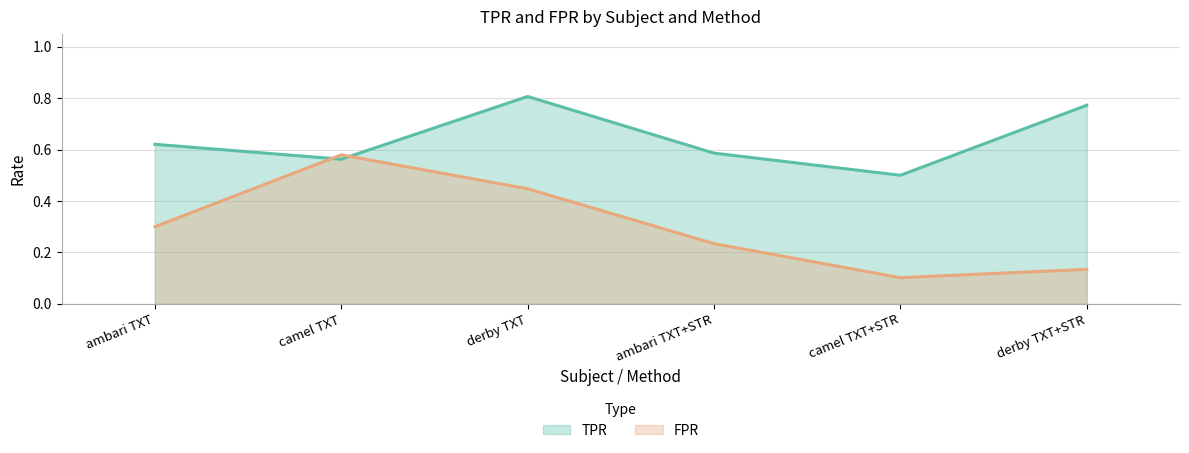

Which category has the lowest value in the FPR series?

camel TXT+STR